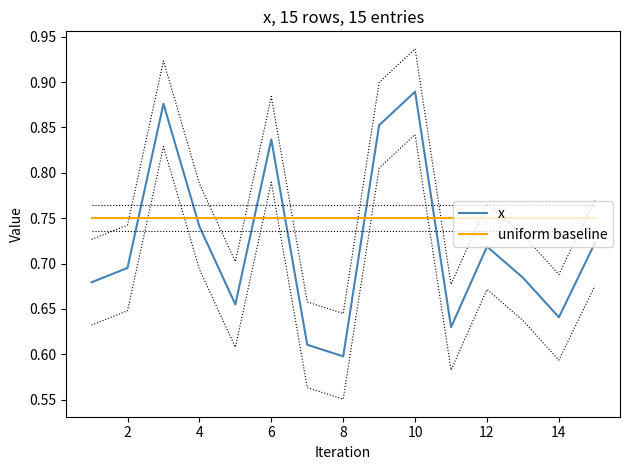

How many distinct data groups are displayed?

2